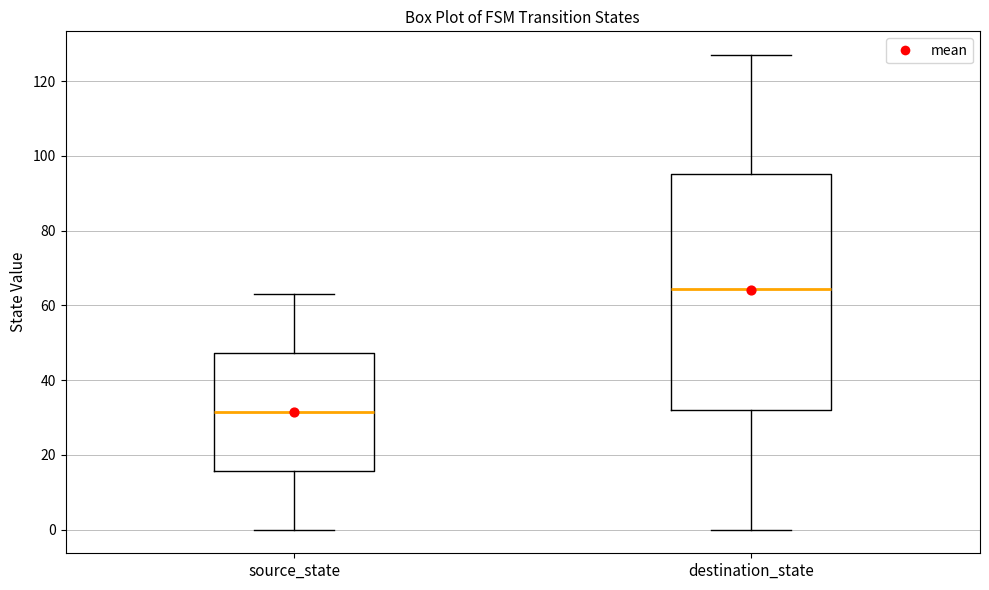

Comparing the boxes themselves (not the whiskers), which one is the tallest?

destination_state